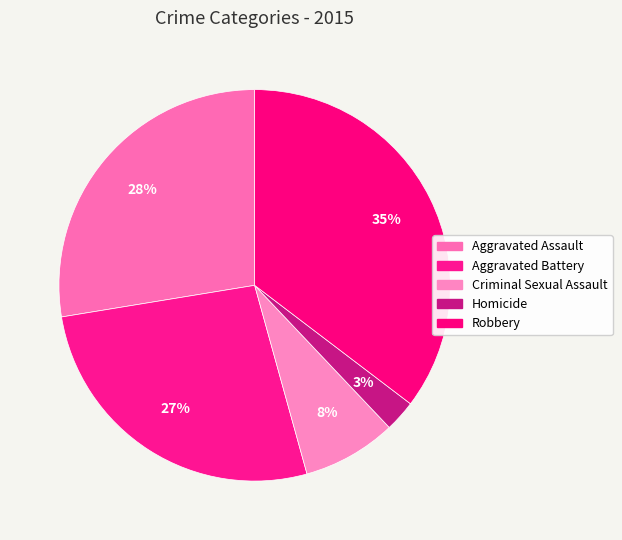

How many slices are in this pie chart?

5